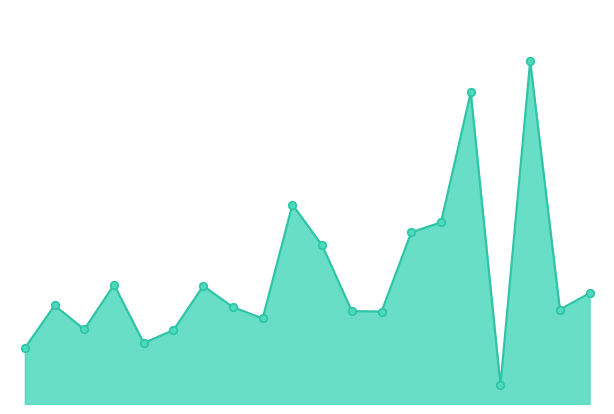

How many lines are shown in the chart?

1